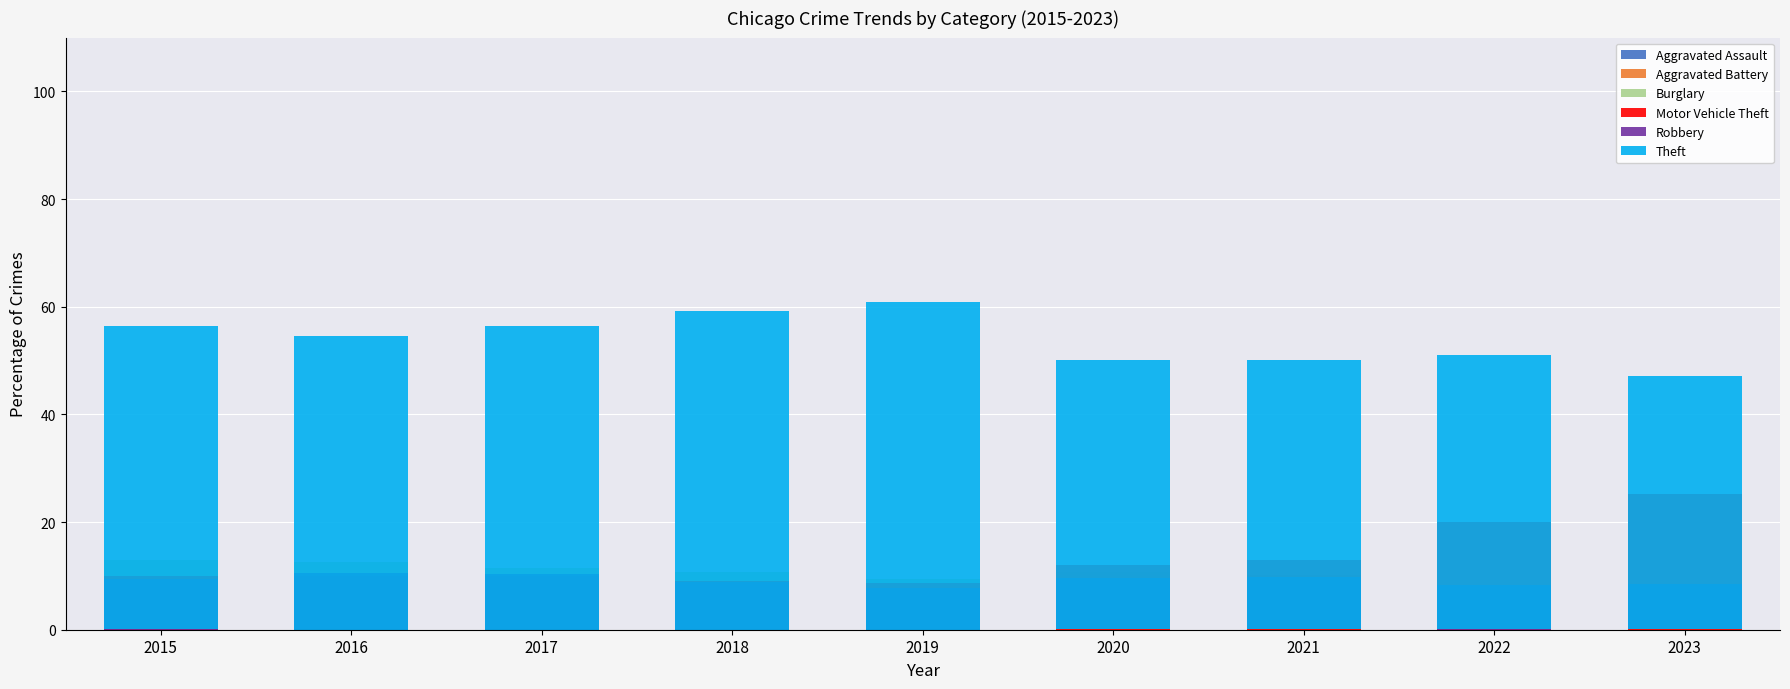

Does the chart contain stacked bars?

No